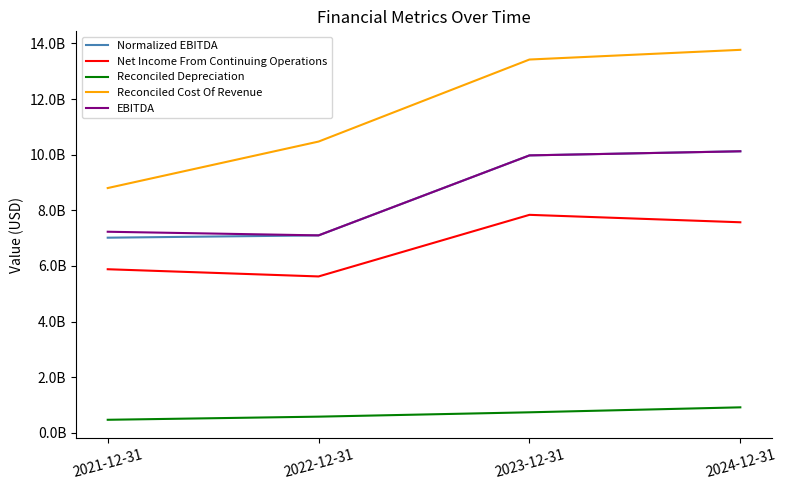

Does the chart display data point markers on the line(s)?

No